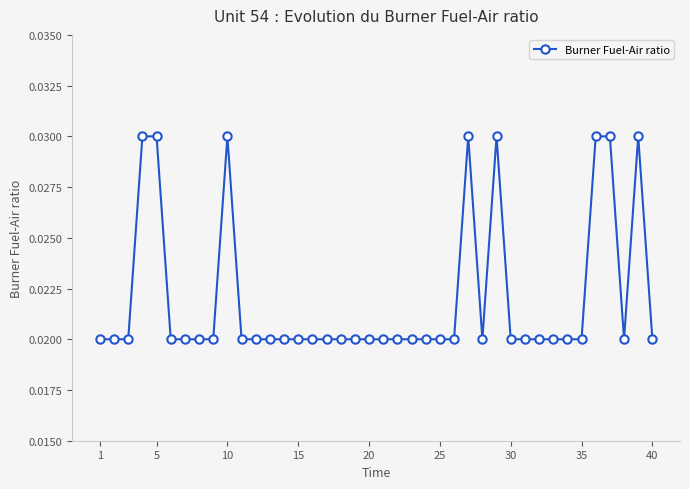

Count the values in the range 0 to 1.

40